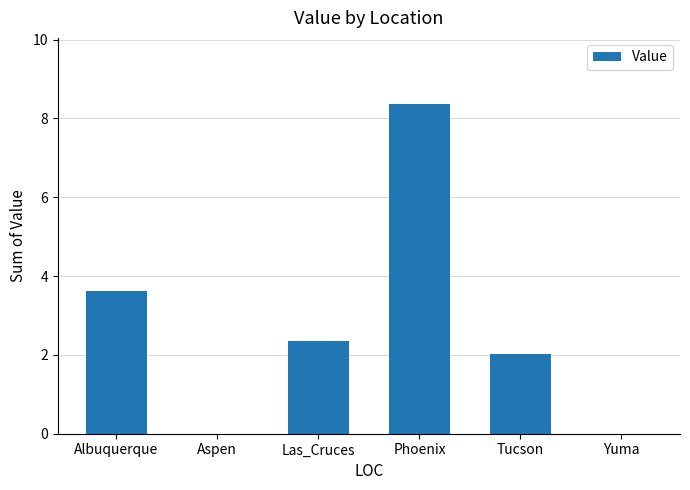

What is the sum of all values?

16.4